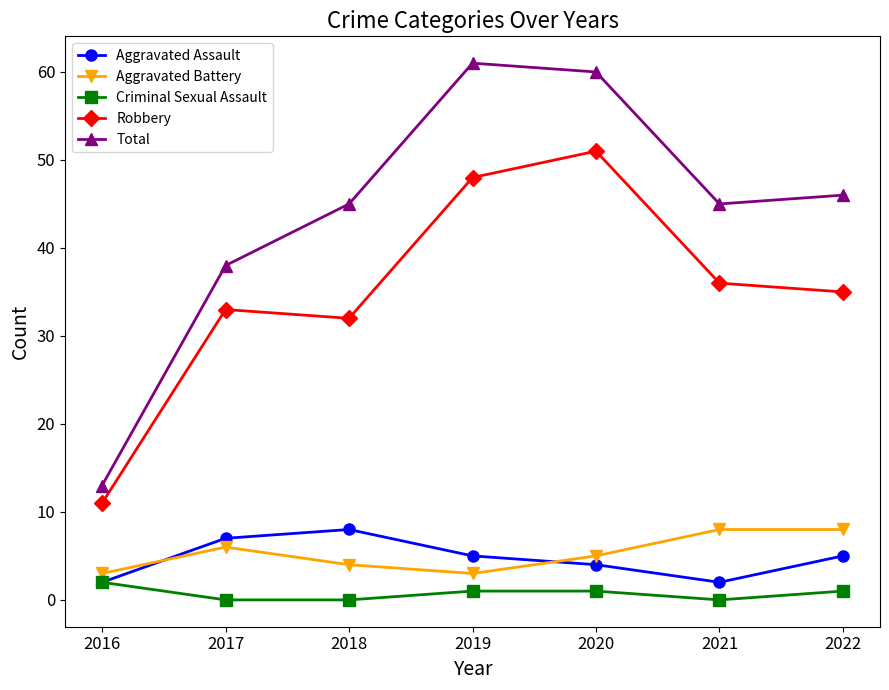

The value of Robbery at 2021 is 36. True or false?

True